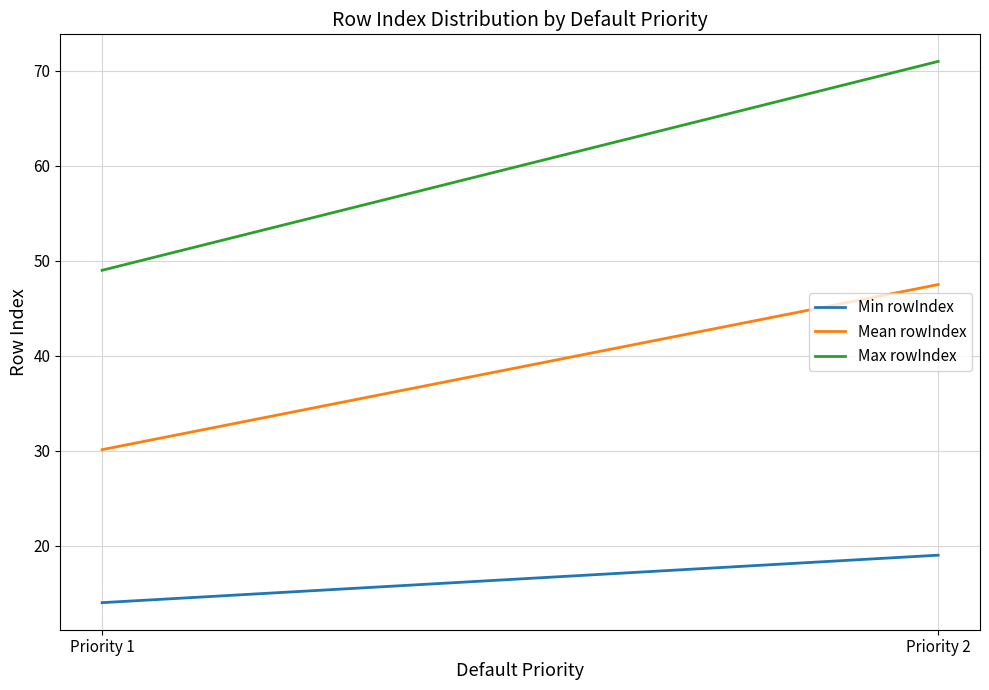

Rank the series by their average value, from highest to lowest.

Max rowIndex, Mean rowIndex, Min rowIndex